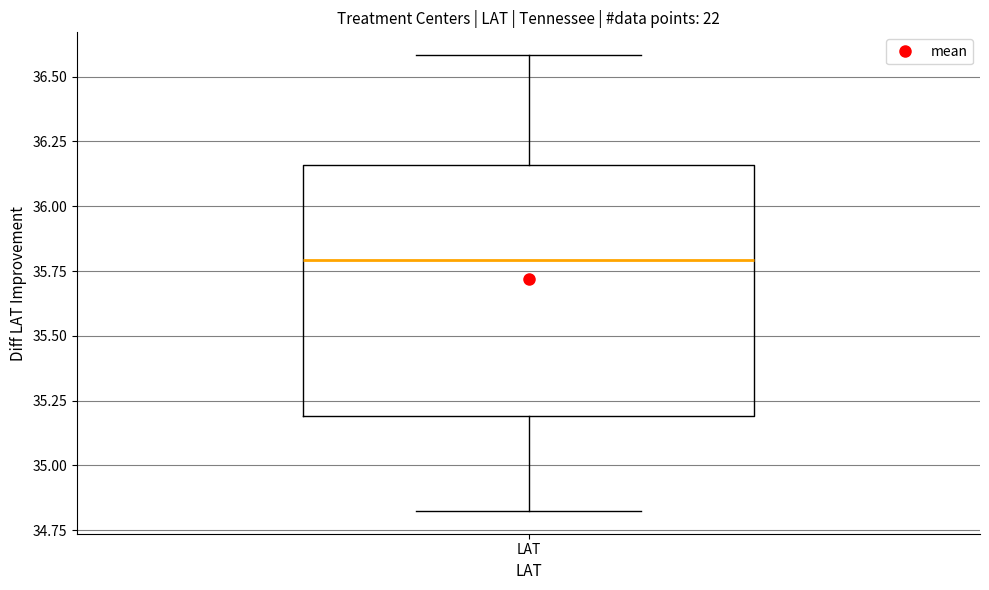

Read this box plot against the y-axis: the position of the median line, the range covered by the box, and the ends of both whiskers. The values are not printed on the chart, so give them approximately, as read against the axis.

median 35.80, box 35.20 to 36.15, whiskers 34.80 to 36.60